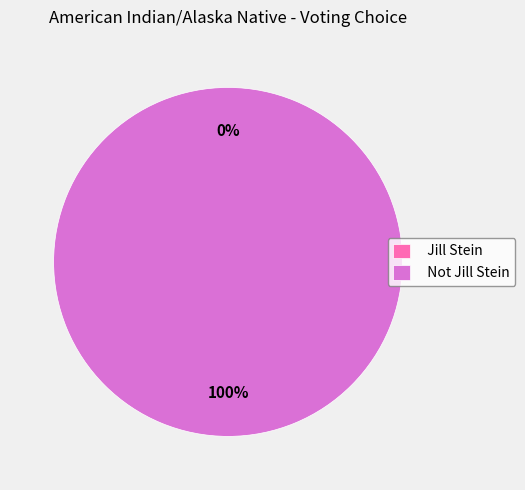

What percentage do Not Jill Stein and Jill Stein together represent?

100.0%